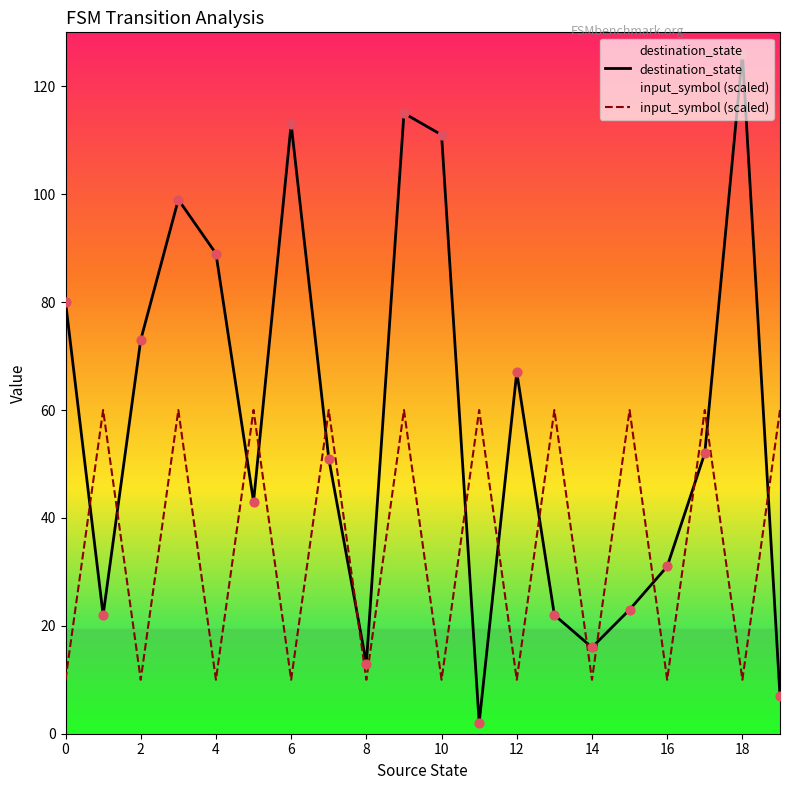

Is the value of destination_state at 16 greater than the value of input_symbol (scaled) at 4?

Yes